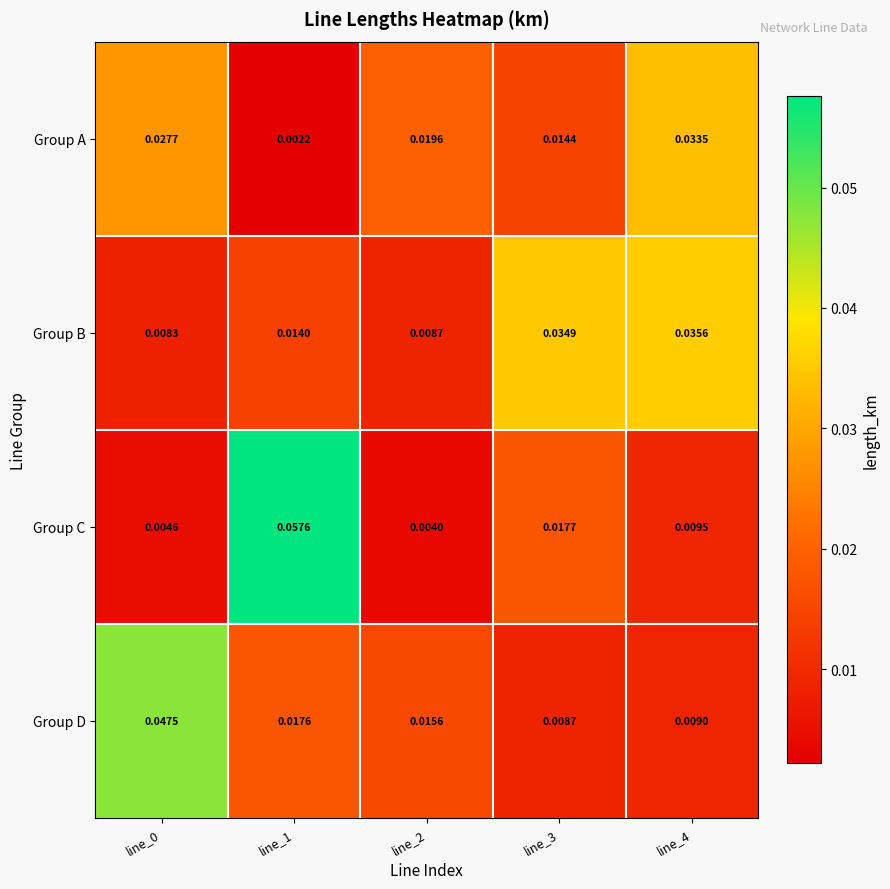

At how many categories does at least one series exceed 0?

5